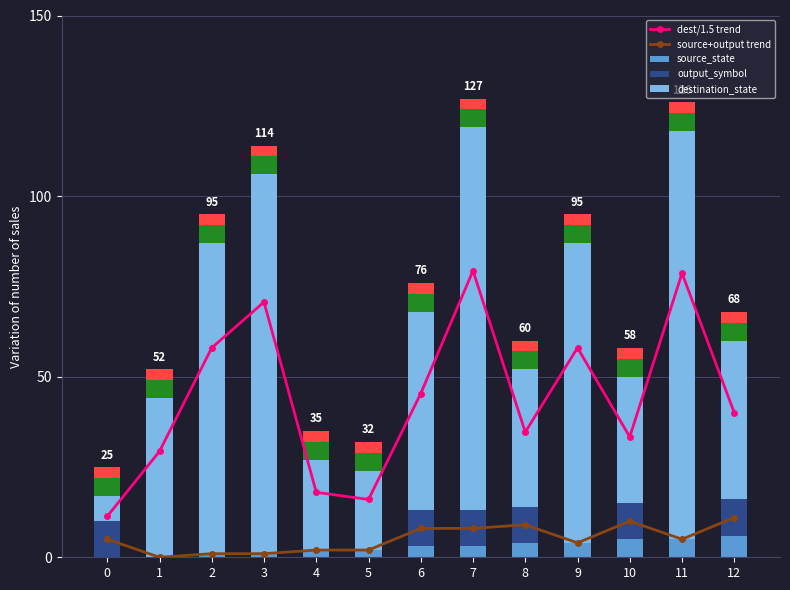

At 6, list the series in order from largest to smallest.

destination_state, dest/1.5 trend, output_symbol, source+output trend, source_state